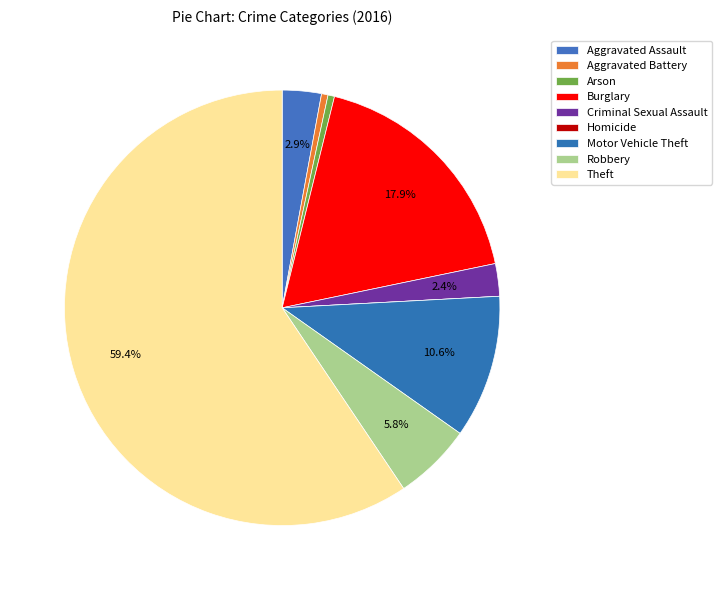

Approximately how many times larger is the value at Theft compared to Robbery?

10.2